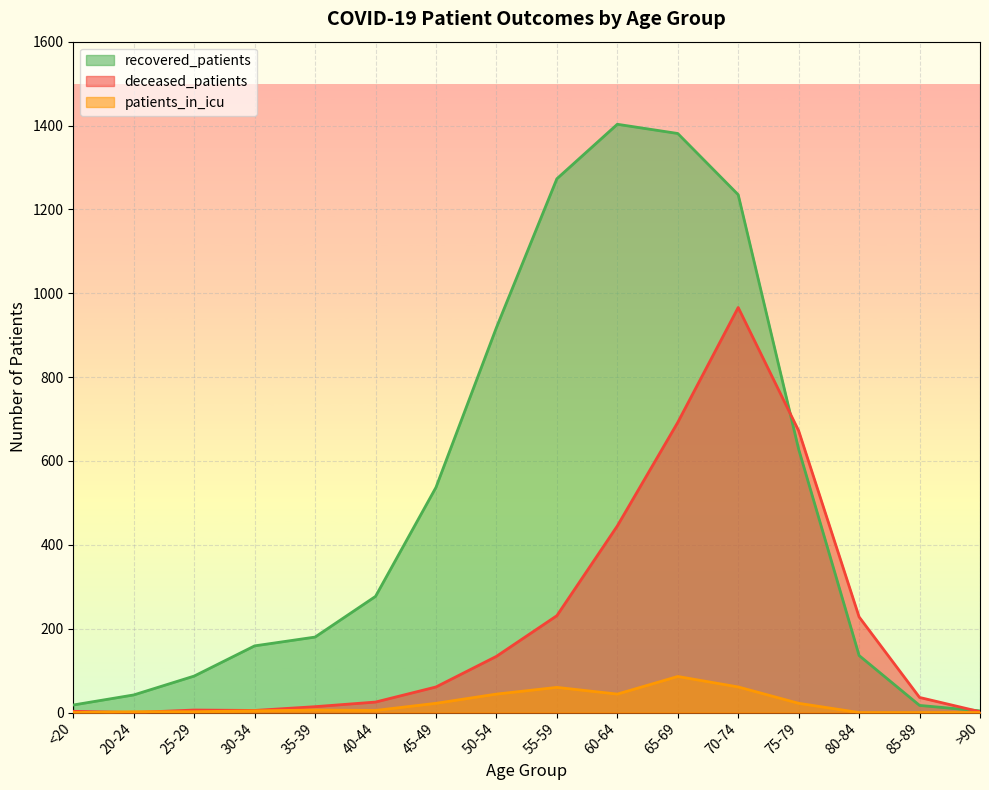

How many lines are shown in the chart?

3